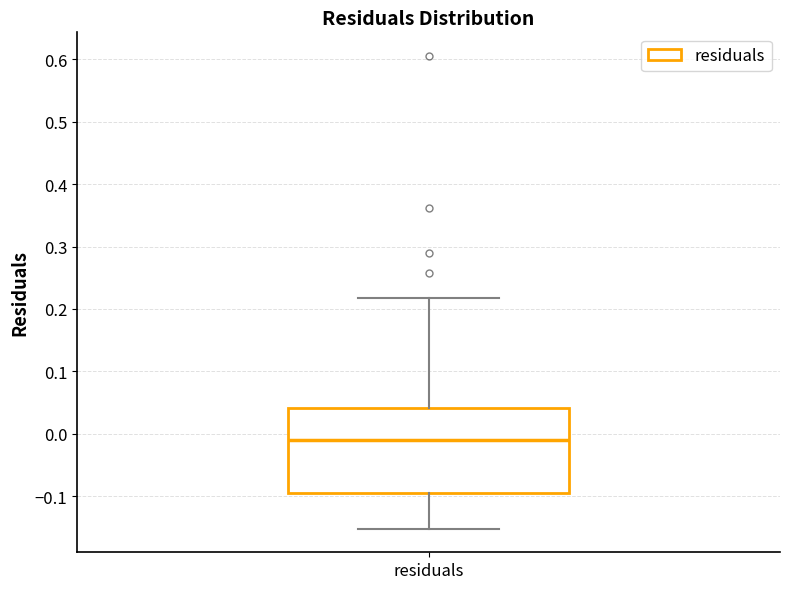

Where does the upper whisker of the box for residuals end on the y-axis? The values are not printed on the chart, so give them approximately, as read against the axis.

0.22